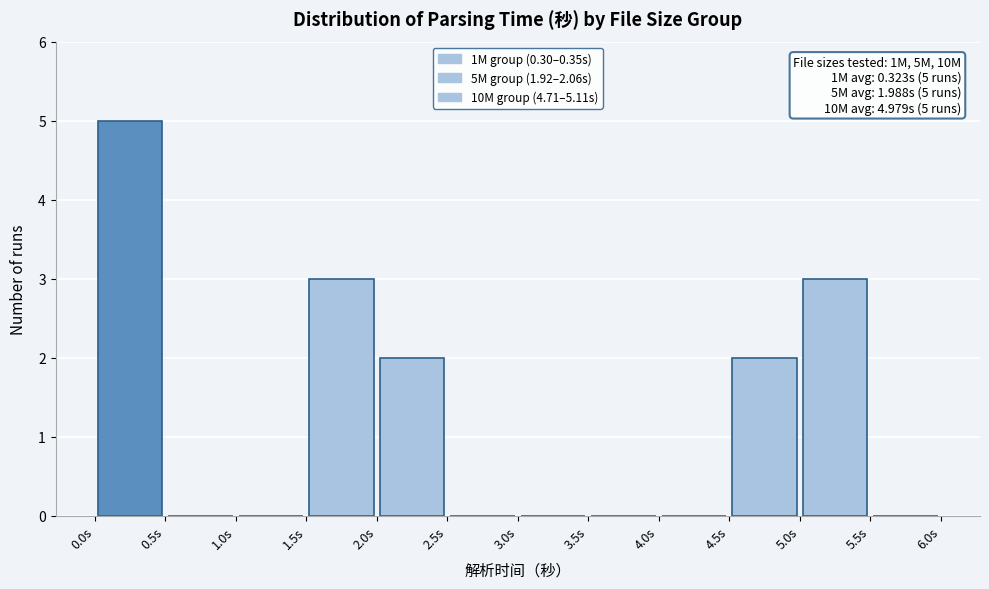

Which range on the x-axis has the tallest bar?

0.0 to 0.5